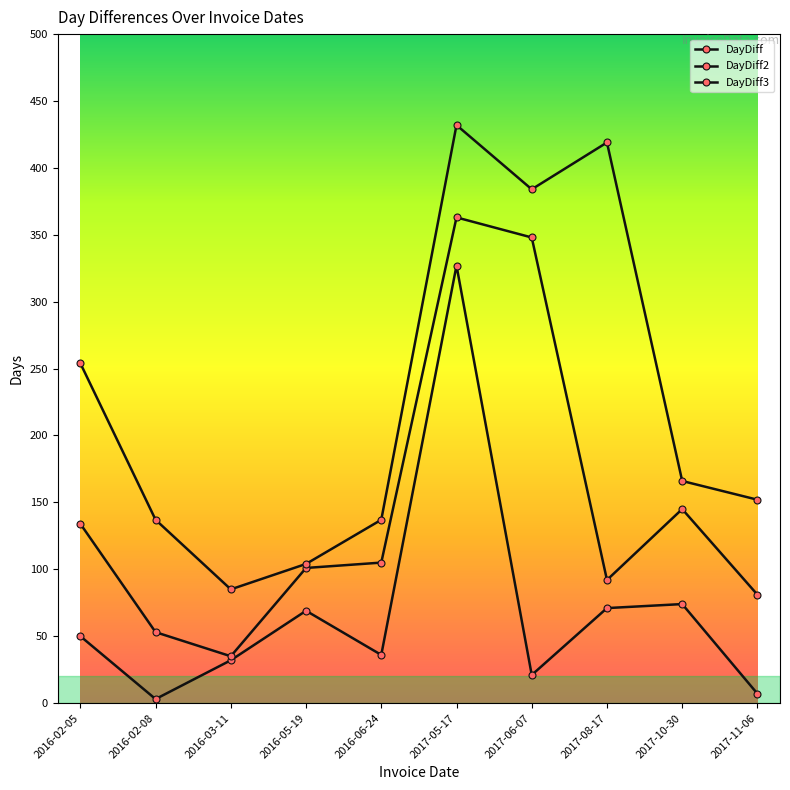

Which series has the largest range (max minus min)?

DayDiff3